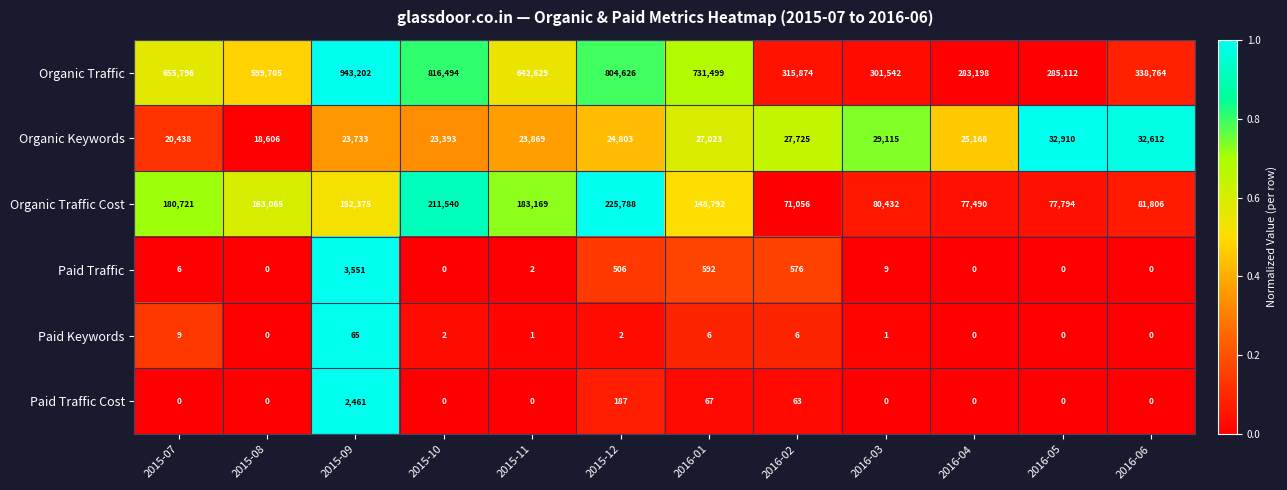

How many data points in Paid Keywords are less than 2?

6